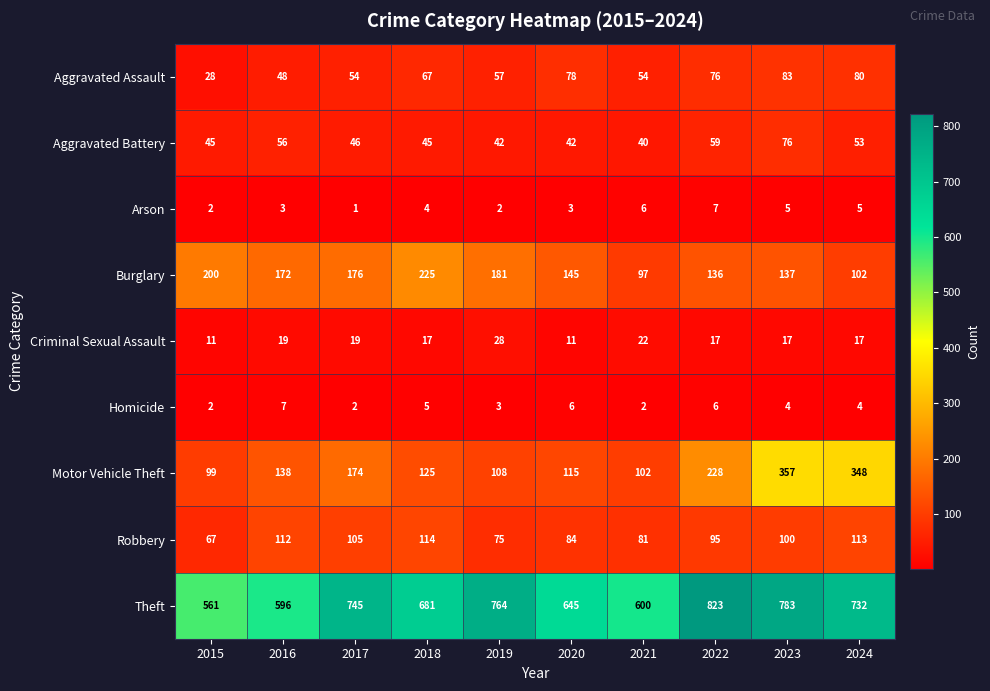

What is the sum of the Theft values at 2022 and 2023?

1606